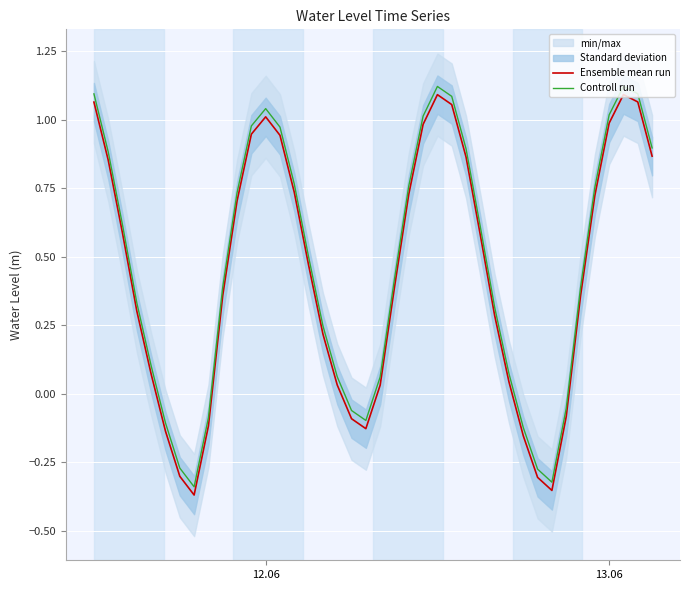

How many negative values does the Ensemble mean run series have?

10